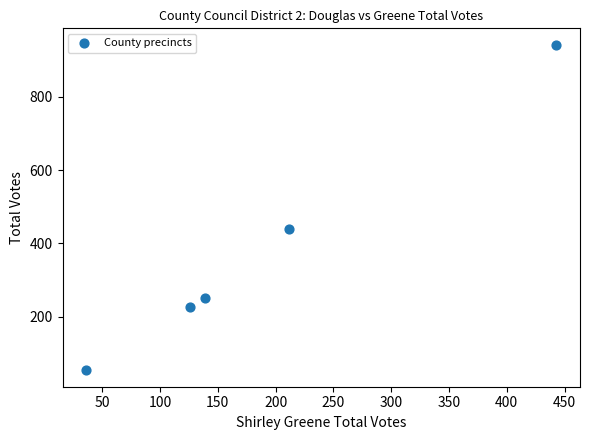

What is the range of Y values (max minus min)?

890